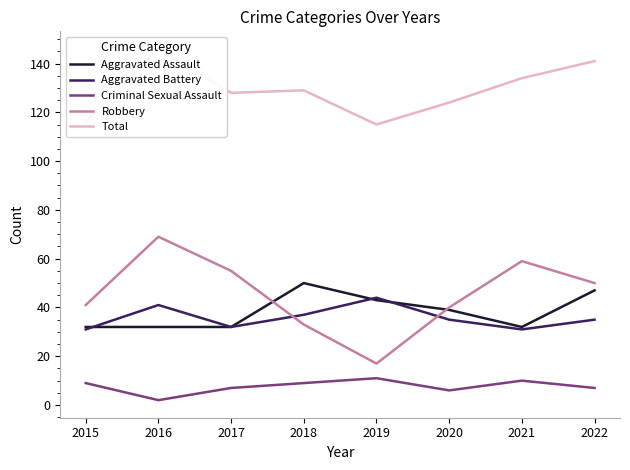

Where is the first local maximum for Total?

2016